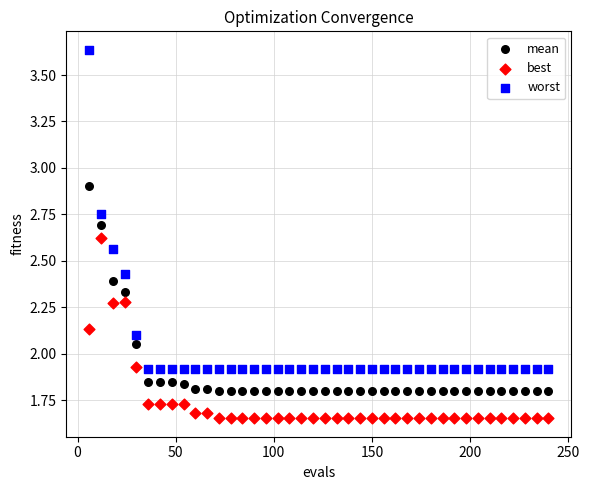

Which series contains the highest Y value?

worst